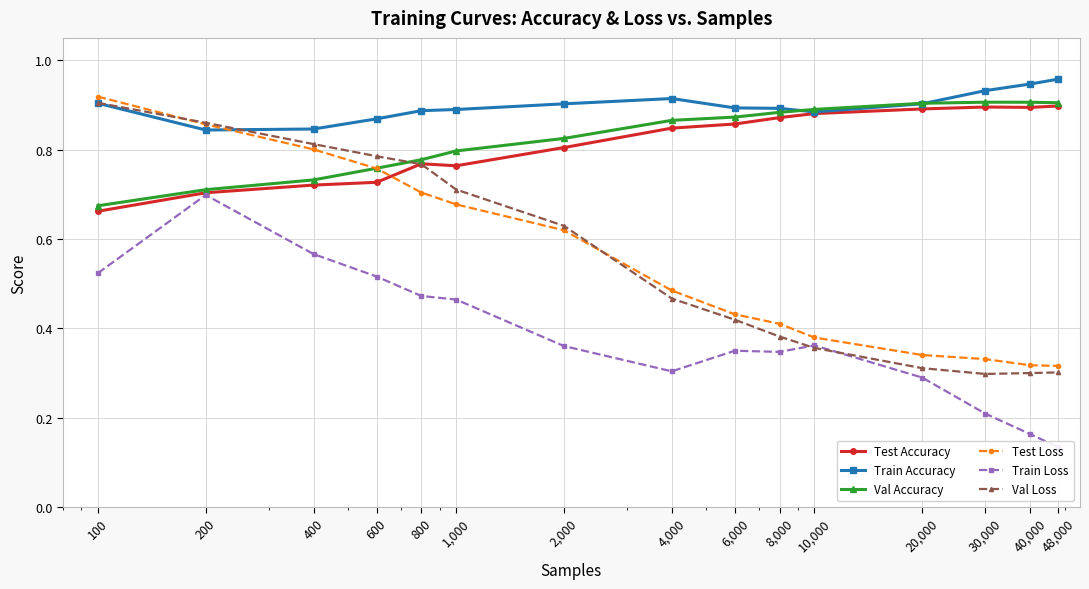

How many times do Val Loss and Train Loss cross each other?

2